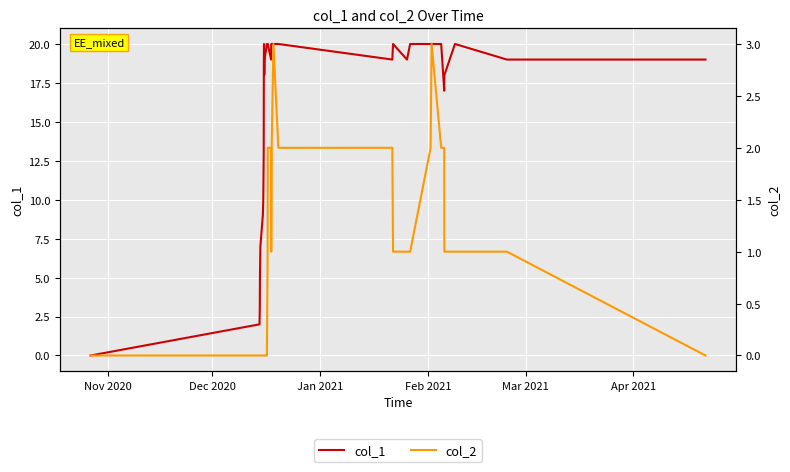

What is the maximum value for col_1?

20